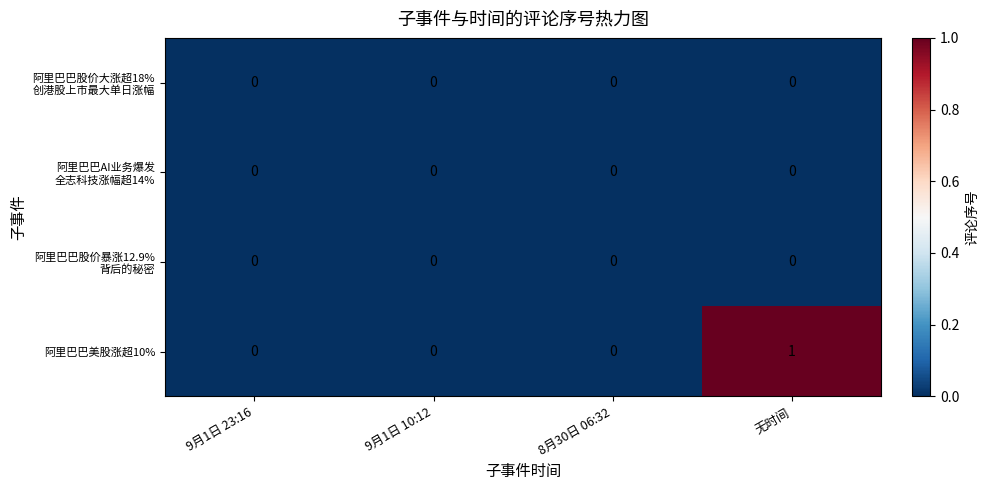

Which series has the widest spread of values?

阿里巴巴美股涨超10%